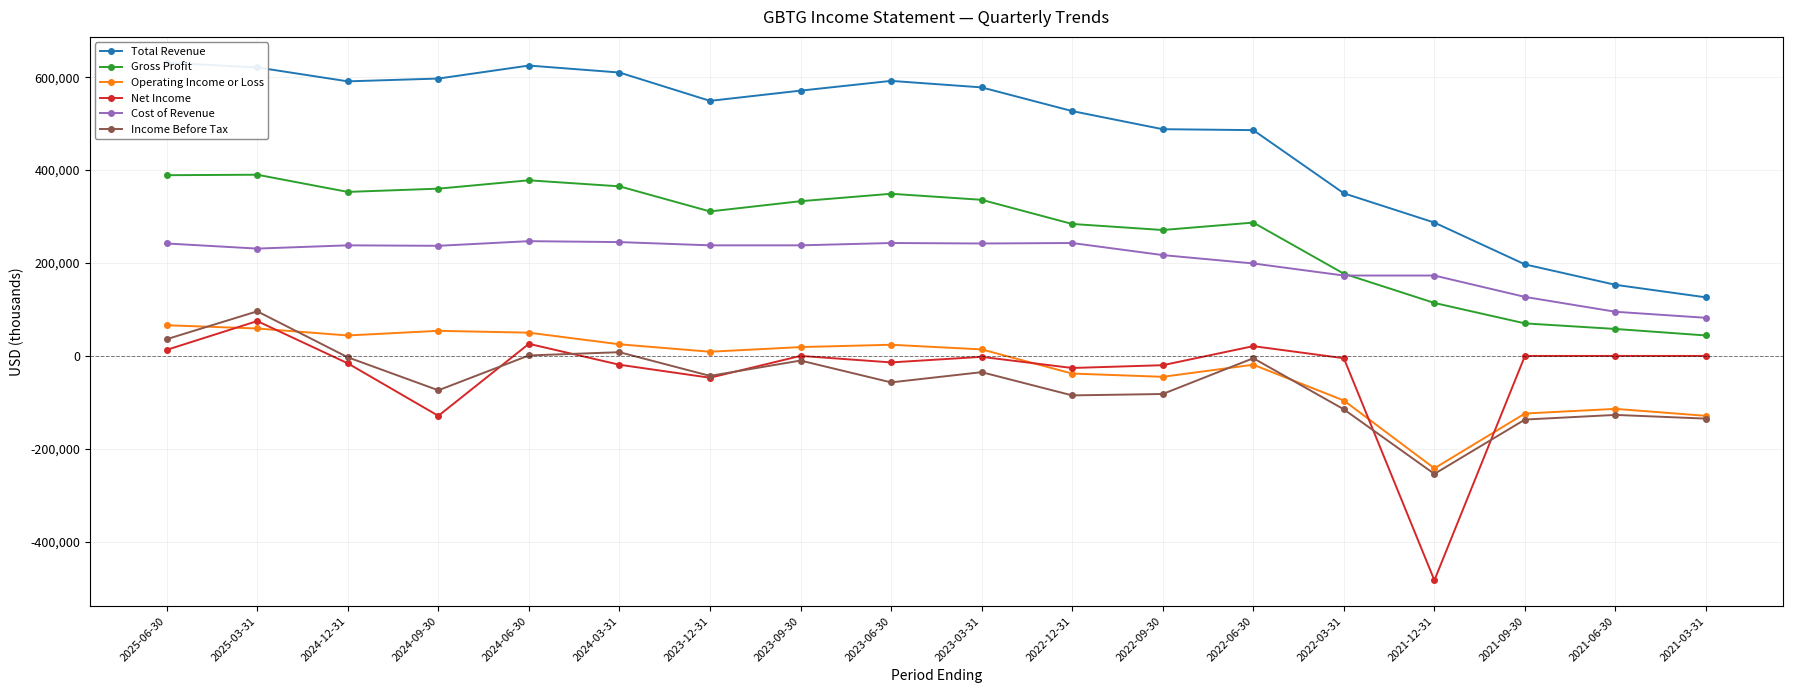

Count the number of categories in the chart.

18